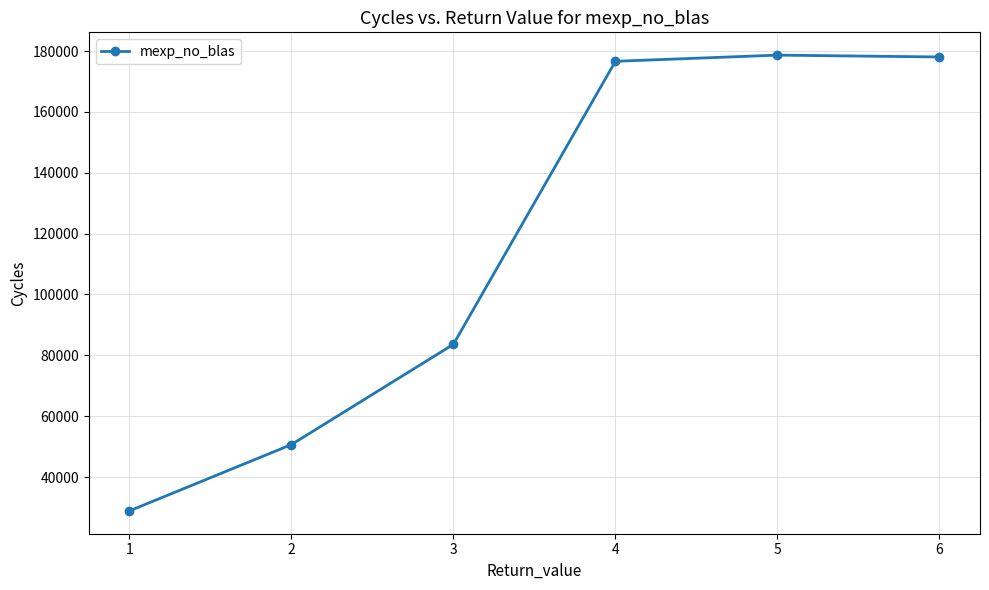

What is the change in value from 2 to 4?

+125955.3